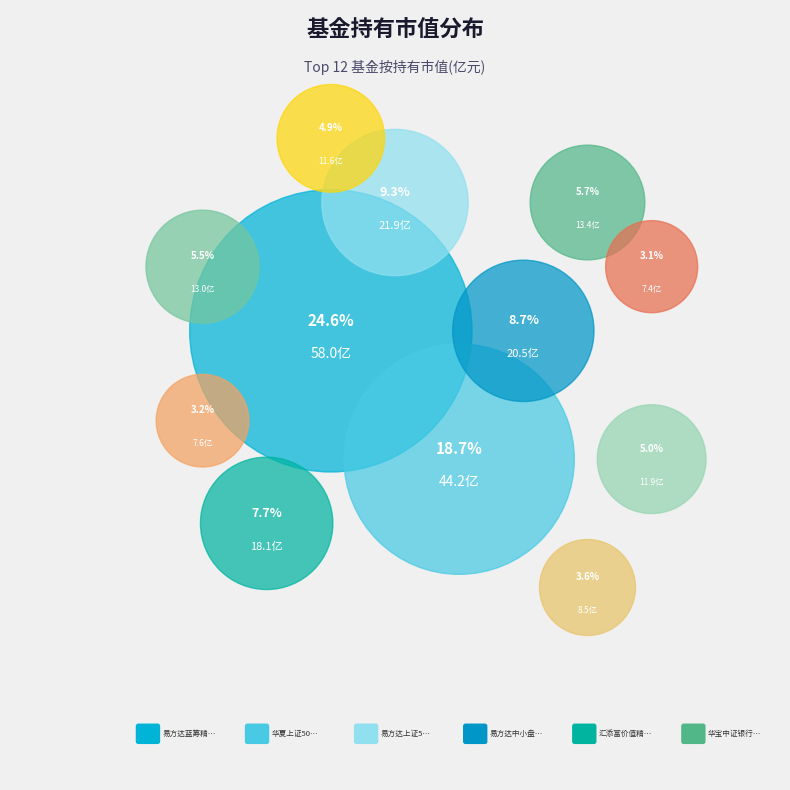

Which category has the smallest portion of the pie?

易方达悦兴一年持有期混合A